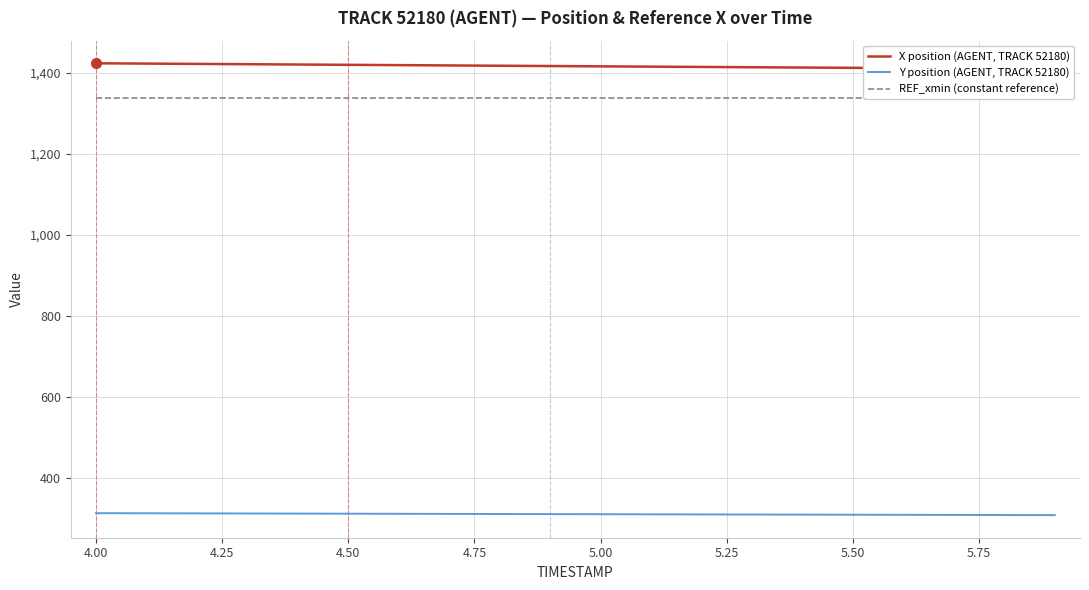

What is the highest value of the Y position (AGENT, TRACK 52180) series?

312.1